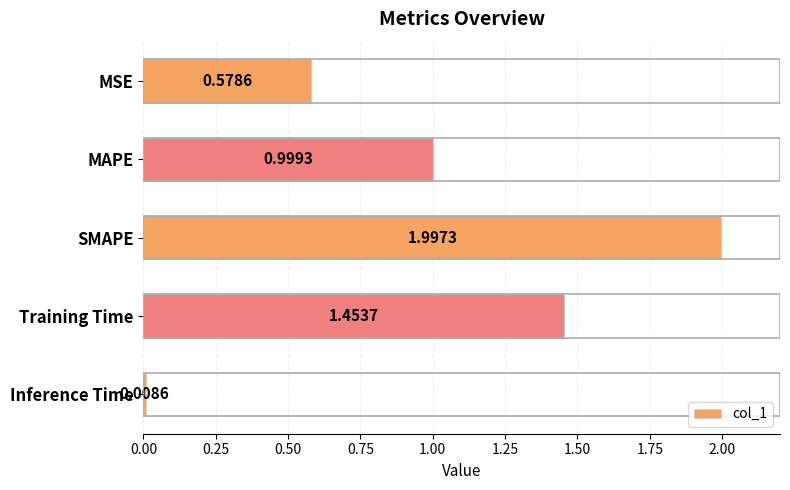

What is the sum of all values?

5.0